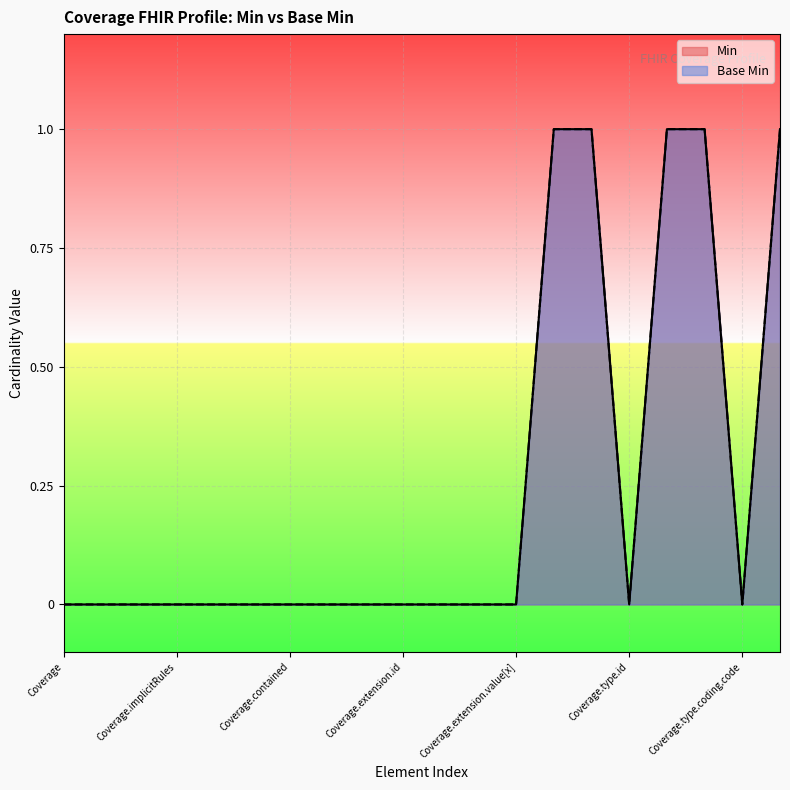

At which label does Base Min reach its minimum?

Coverage